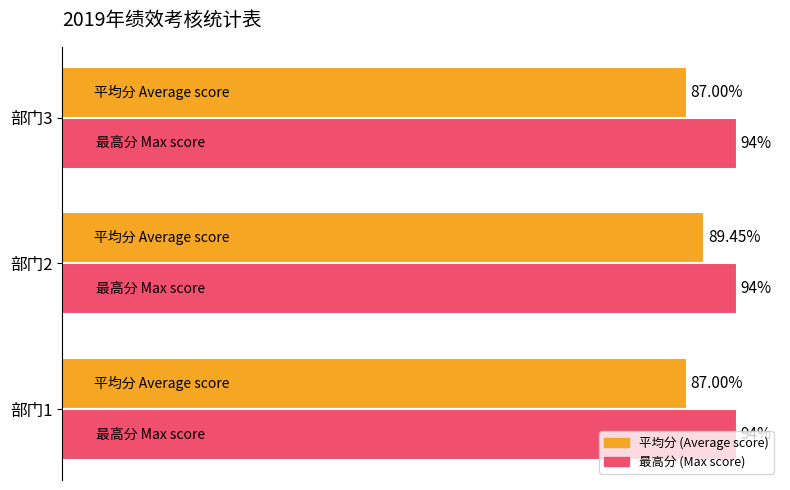

Rank the series by their maximum value, from highest to lowest.

最高分 (Max score), 平均分 (Average score)